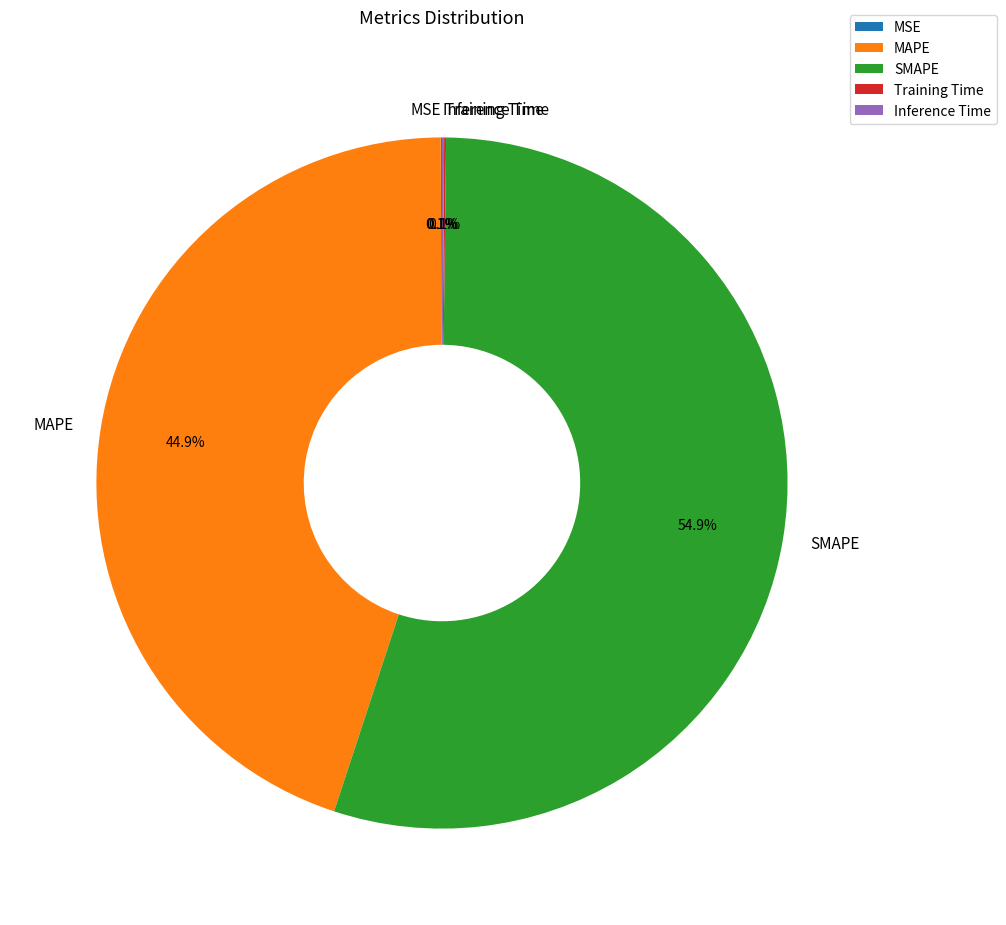

Which category accounts for the majority?

SMAPE